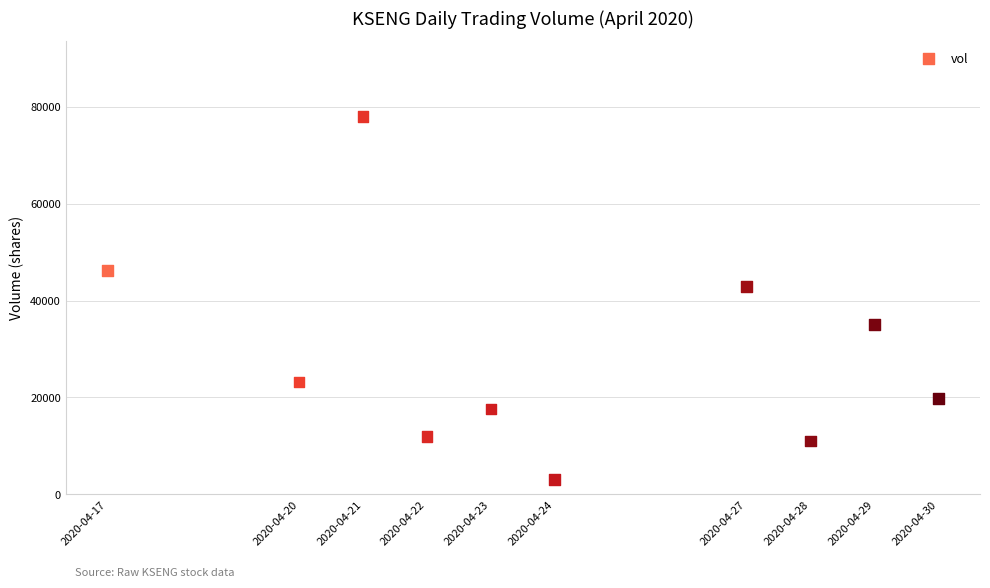

What is the average Y value?

28860